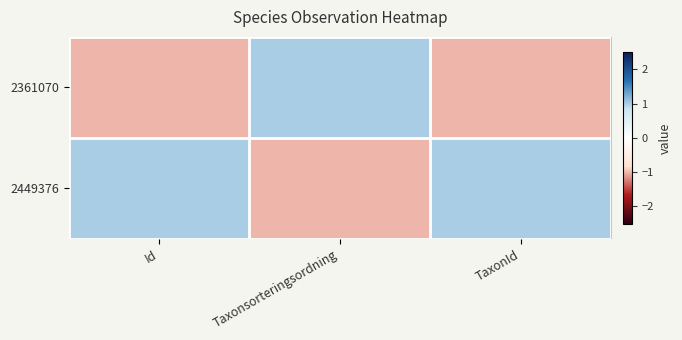

List the series in order of their overall mean, highest first.

2449376, 2361070